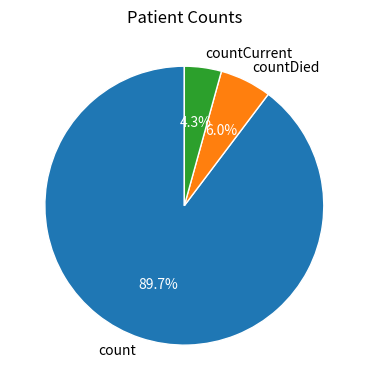

Rank the categories by value from lowest to highest.

countCurrent, countDied, count